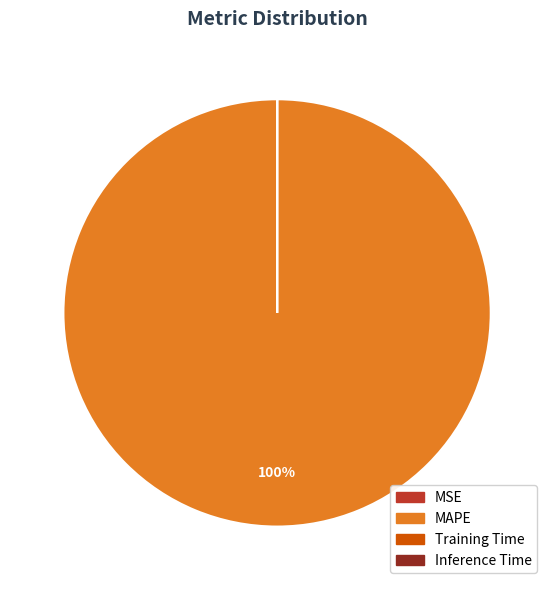

To the nearest percent, what portion does MAPE represent?

100%